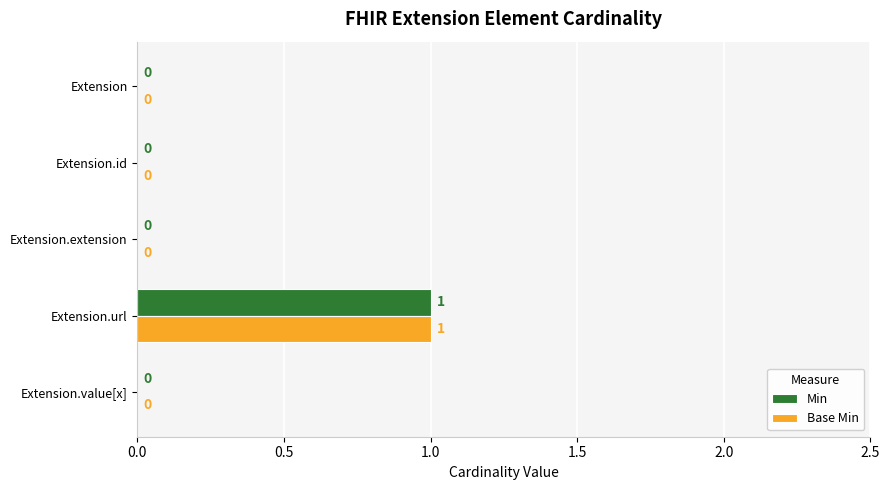

Count the Min values in the range 0 to 1.

5